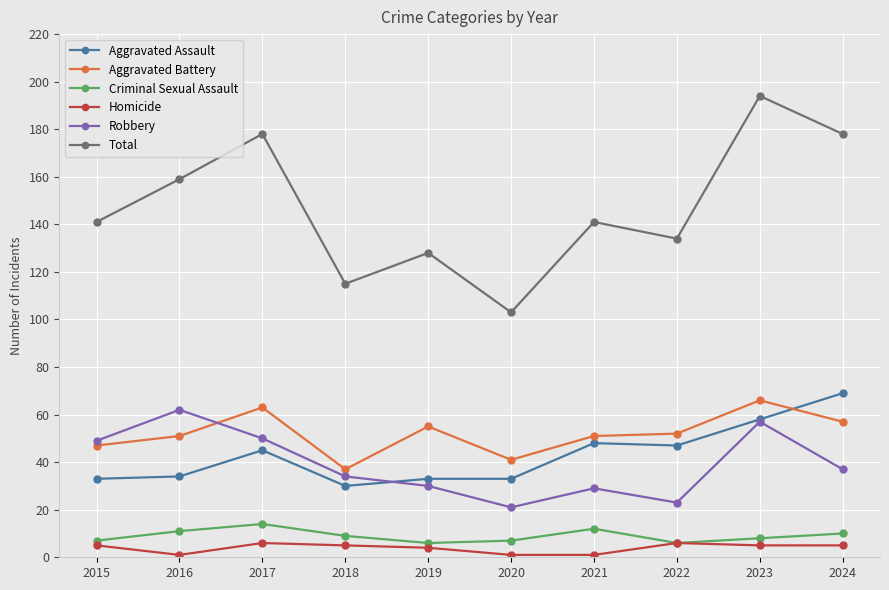

What is the difference between the highest and lowest values at 2021?

140